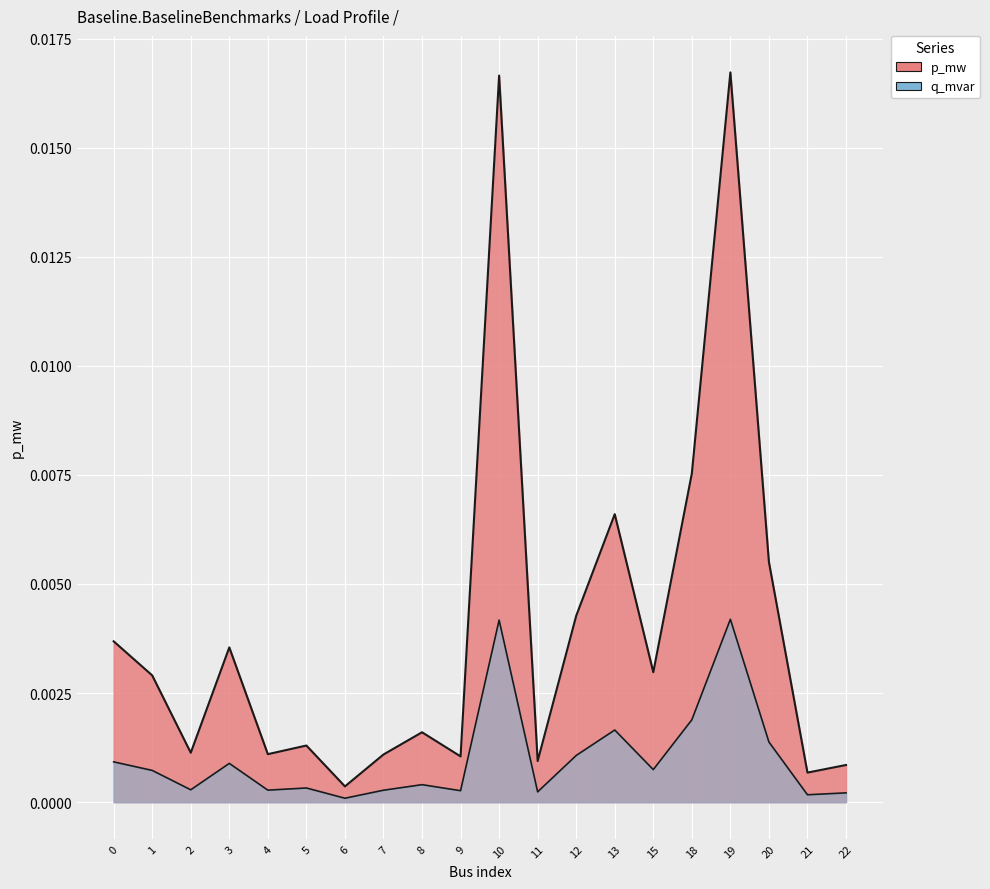

True or false: there are more than 2 points higher than both neighbors.

True